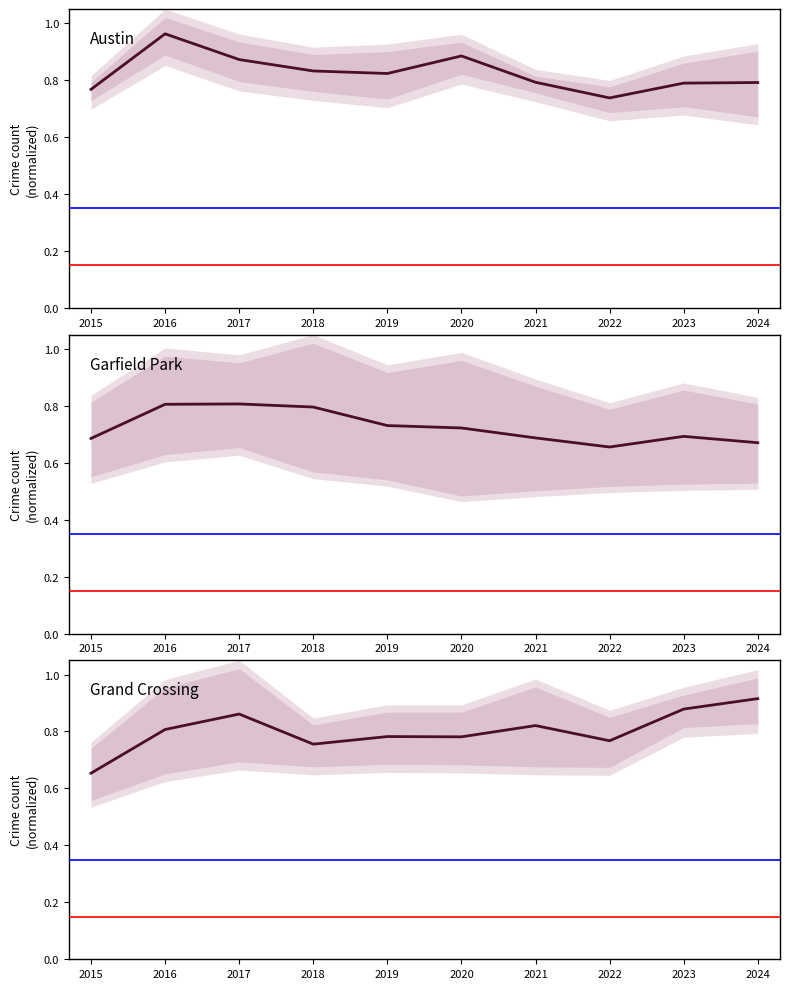

How many Garfield Park values are between 0 and 1?

10